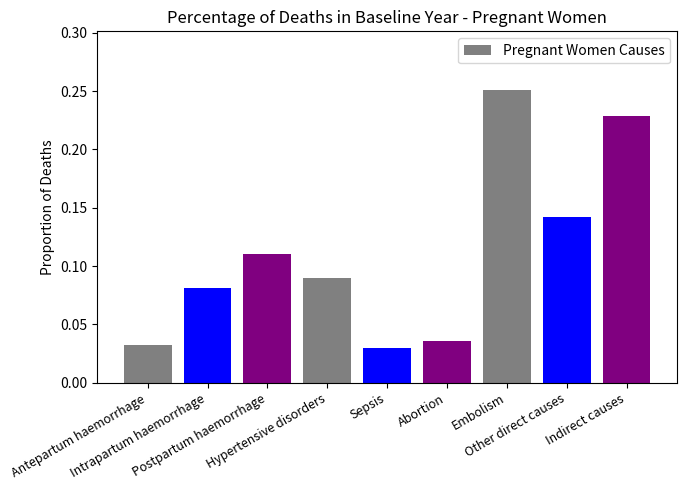

Rank the categories by value from highest to lowest.

Embolism, Indirect causes, Other direct causes, Postpartum haemorrhage, Hypertensive disorders, Intrapartum haemorrhage, Abortion, Antepartum haemorrhage, Sepsis